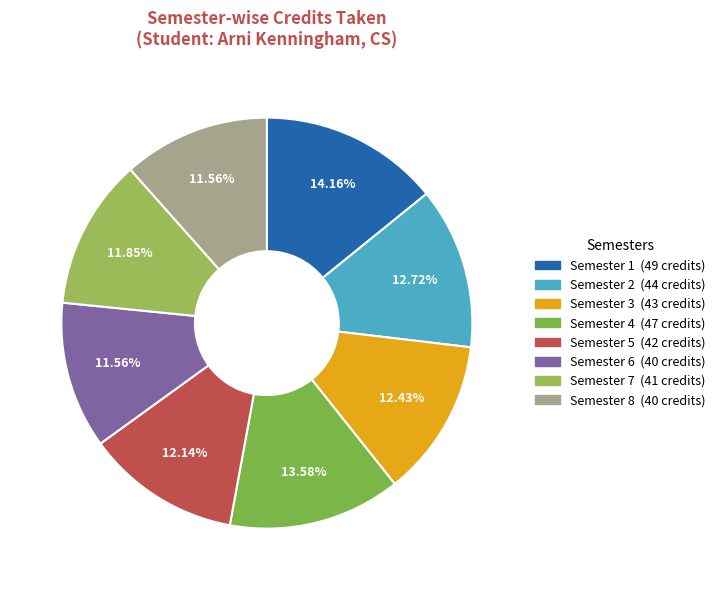

To the nearest percent, what portion does Semester 6 represent?

12%